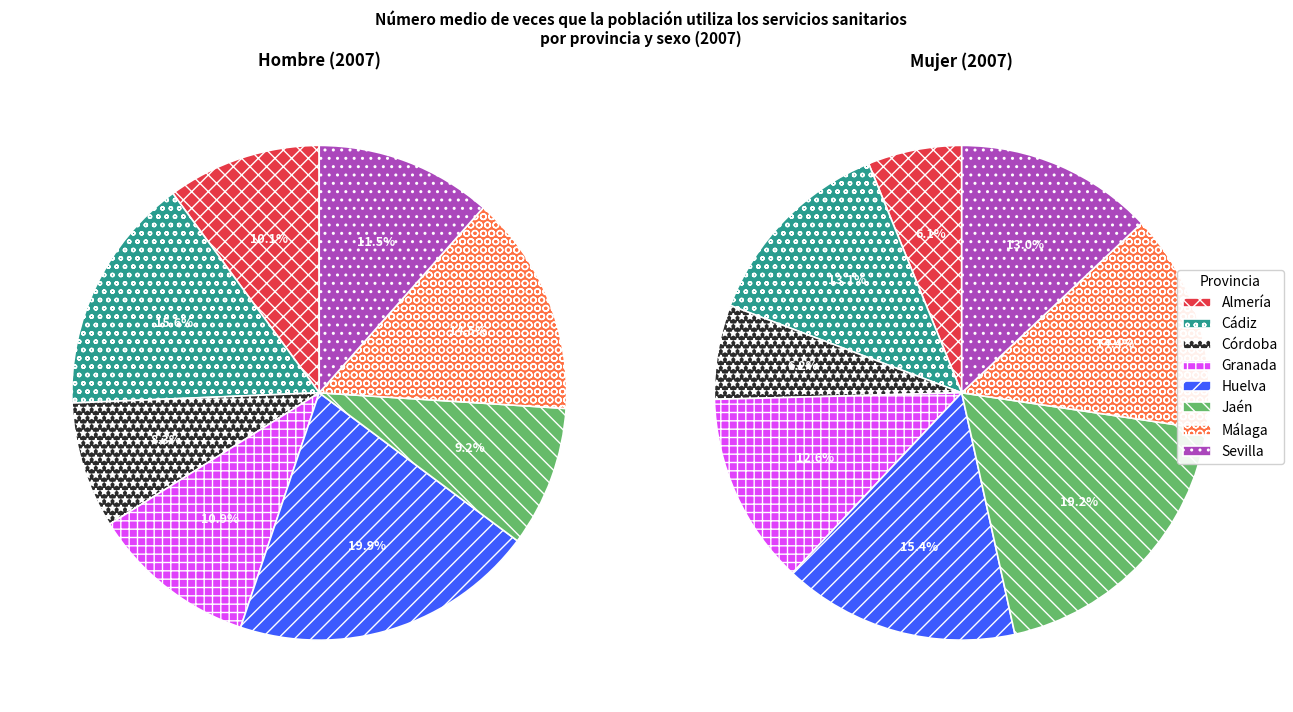

Is there any slice that represents more than half of the pie?

No